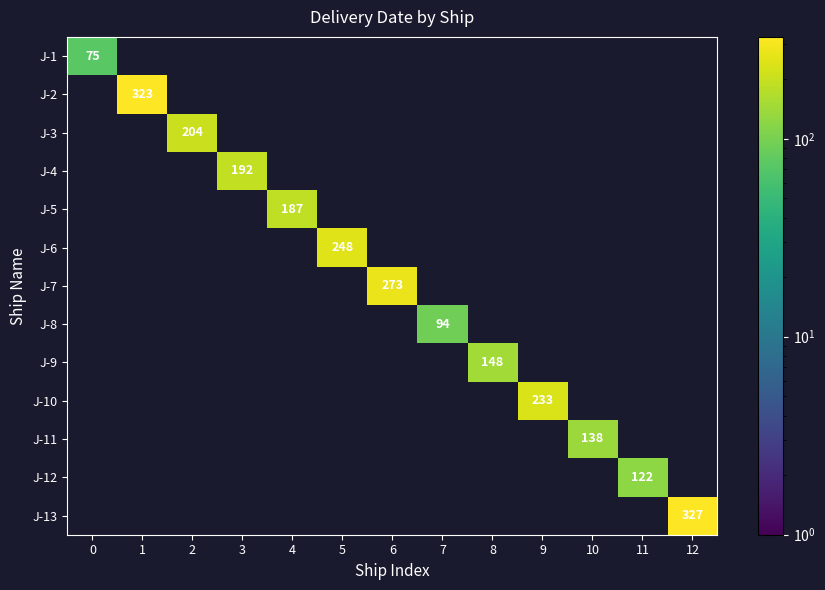

Is it true that J-10 equals 233 at 9?

True